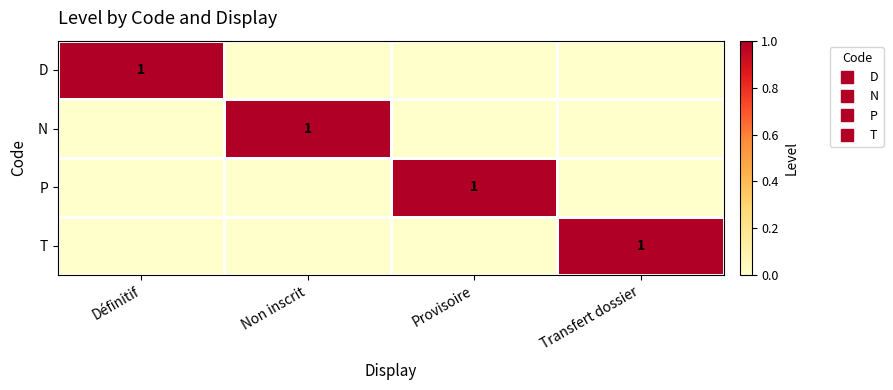

List the series in order of their peak value, highest first.

D, N, P, T